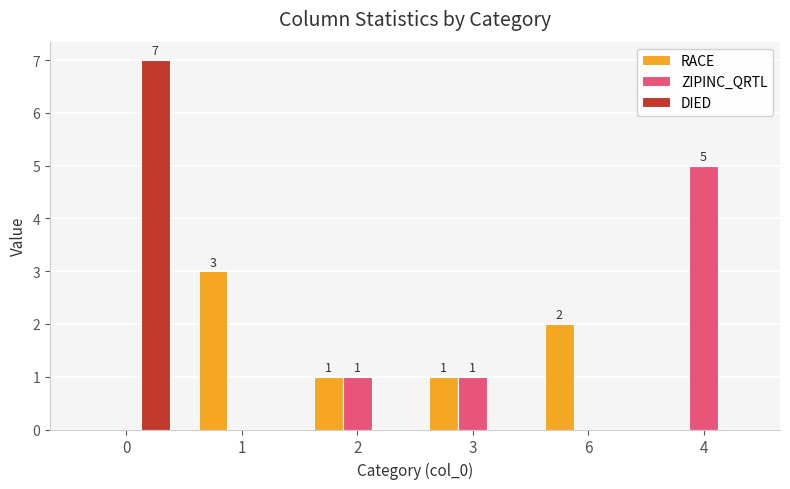

What are all the series names shown in the legend?

RACE, ZIPINC_QRTL, DIED